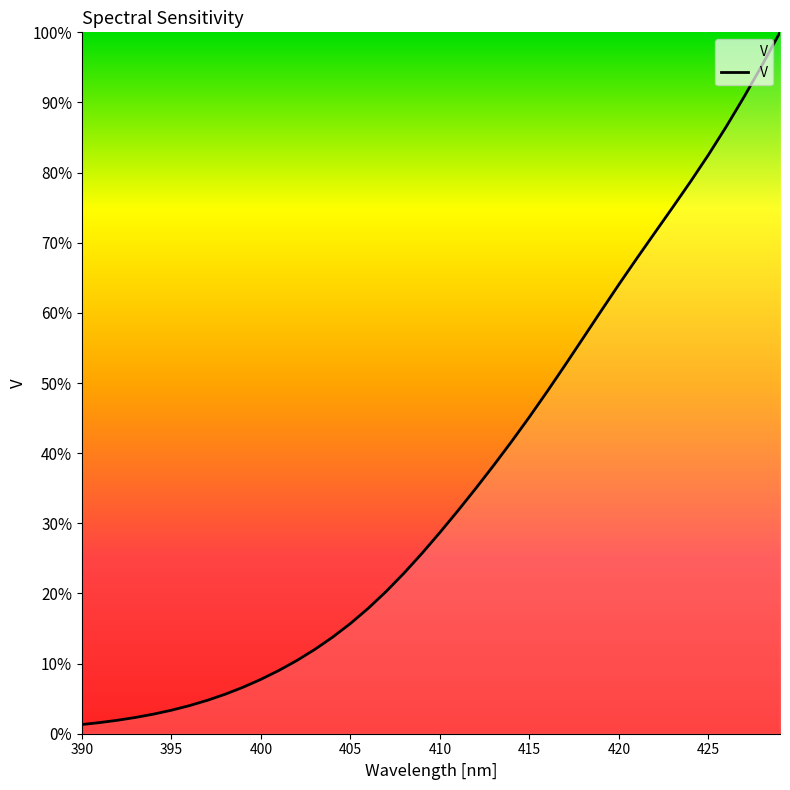

What is the maximum value shown in the chart?

100.0